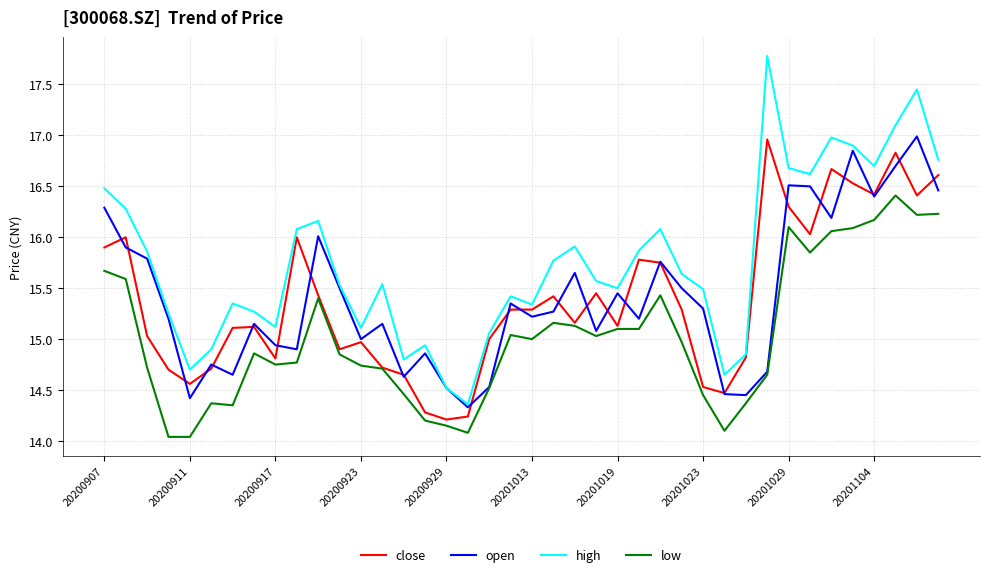

Which series has the largest range (max minus min)?

high